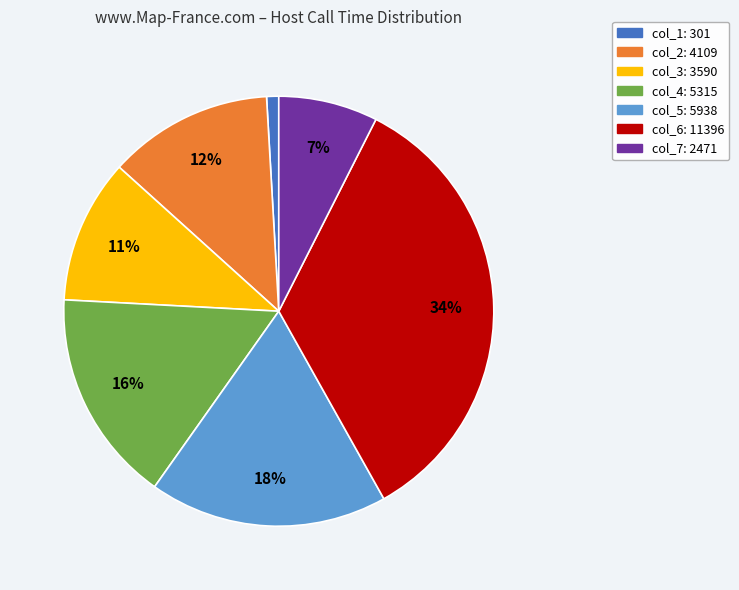

Rank the categories by value from highest to lowest.

col_6, col_5, col_4, col_2, col_3, col_7, col_1